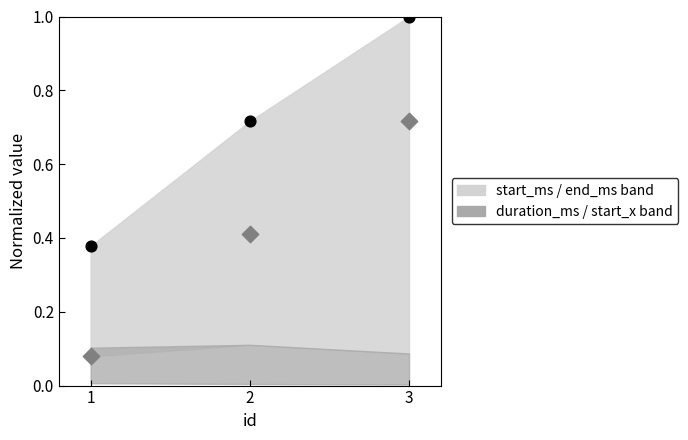

Across all data points, what is the average Y value?

0.6